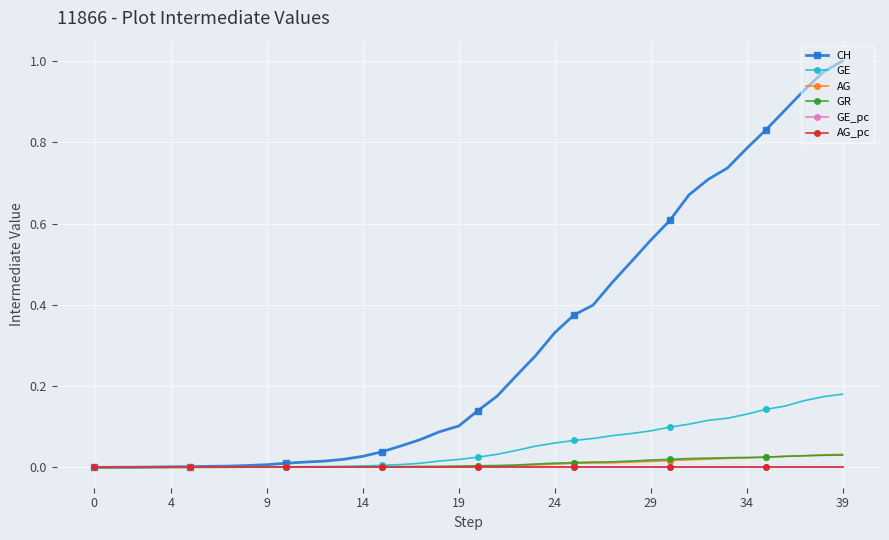

Which series has the largest total across all categories?

CH